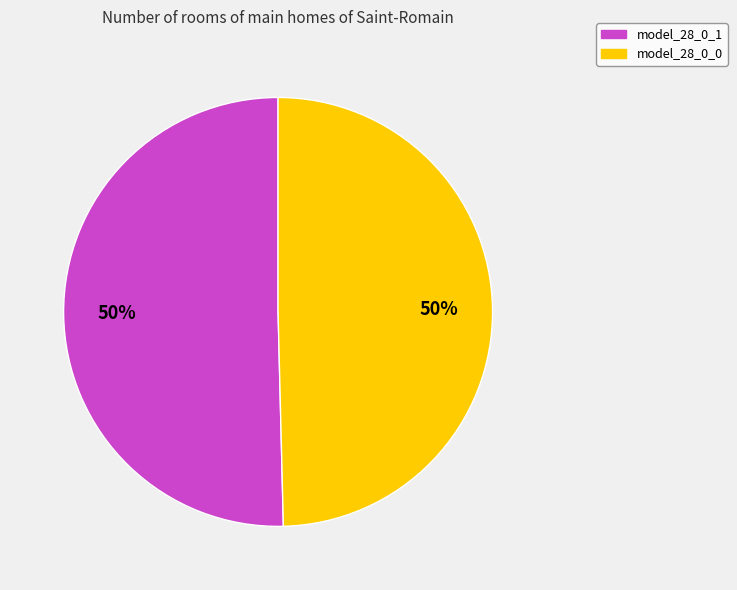

Combined, do model_28_0_0 and model_28_0_1 account for over 50%?

Yes